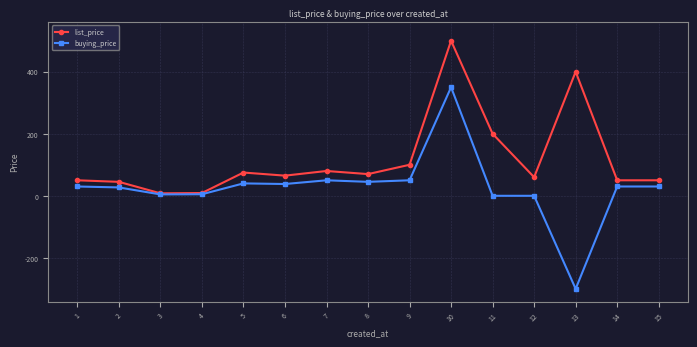

Between 11 and 14, which is larger?

11